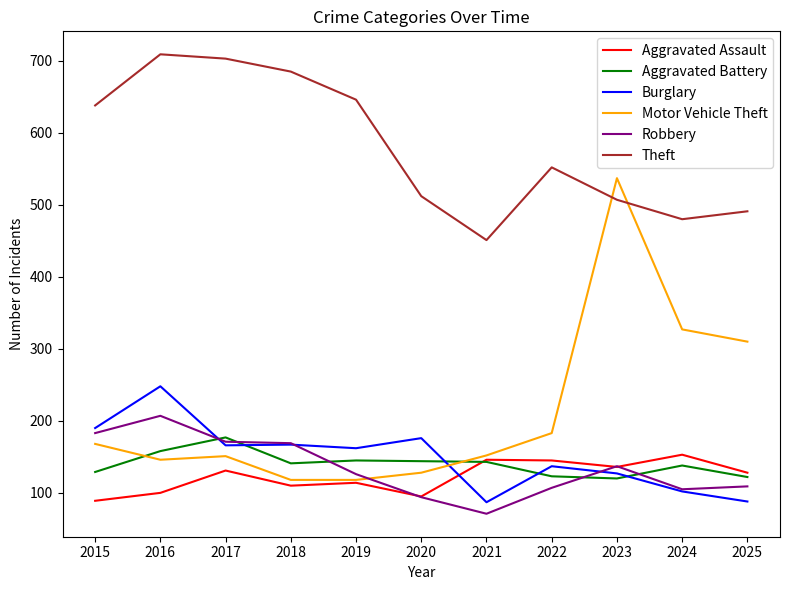

What is the difference between the highest and lowest values at 2017?

572